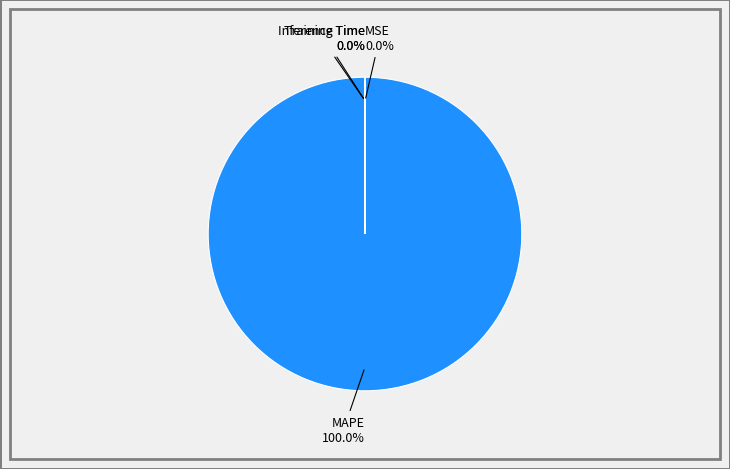

Which category has the biggest portion of the pie?

MAPE